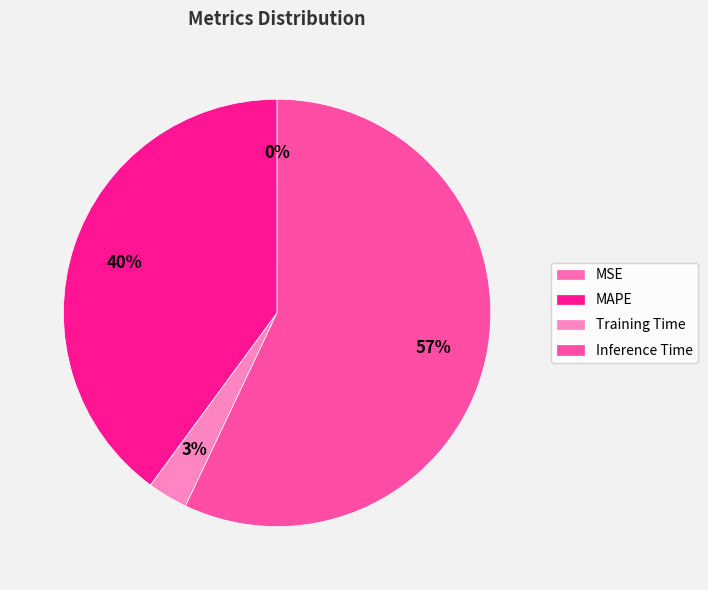

To the nearest percent, what is the combined percentage of Inference Time and Training Time?

60%